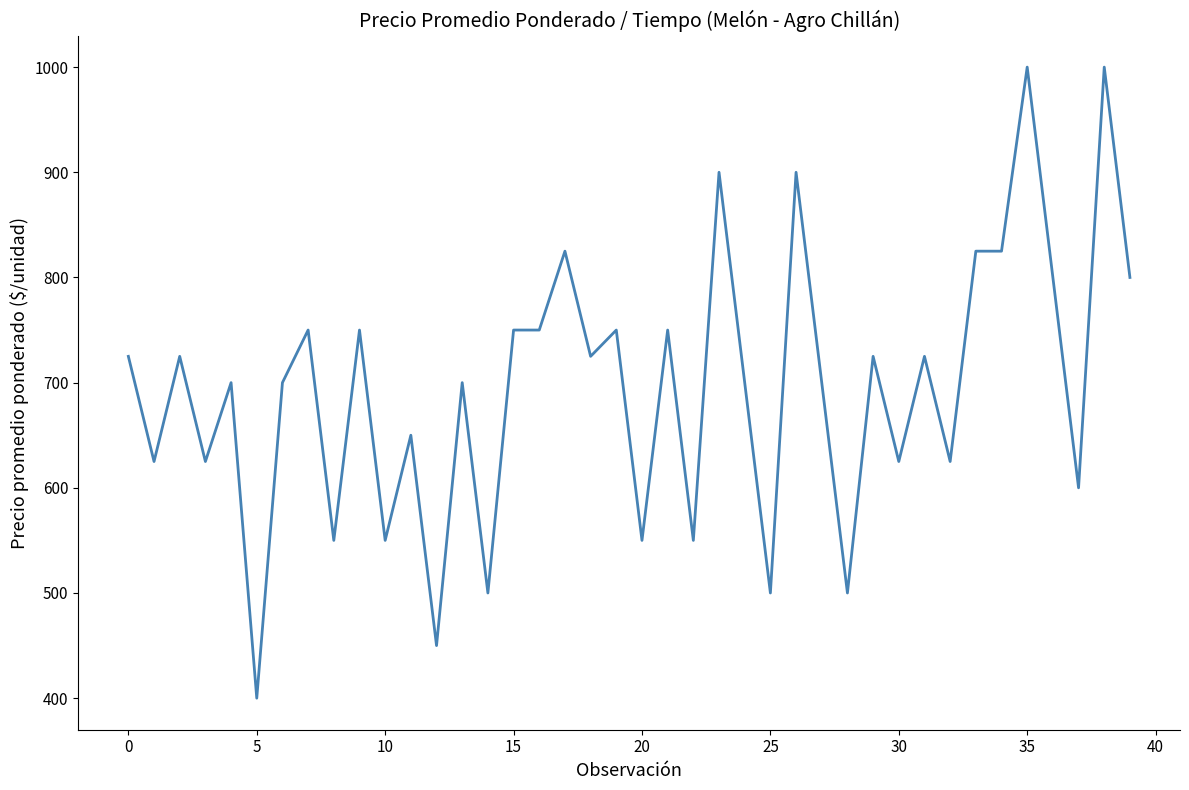

What is the greatest value displayed?

1000